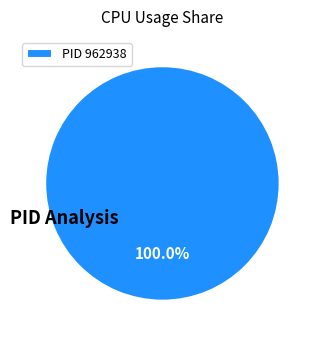

Rank the categories by value from highest to lowest.

PID 962938